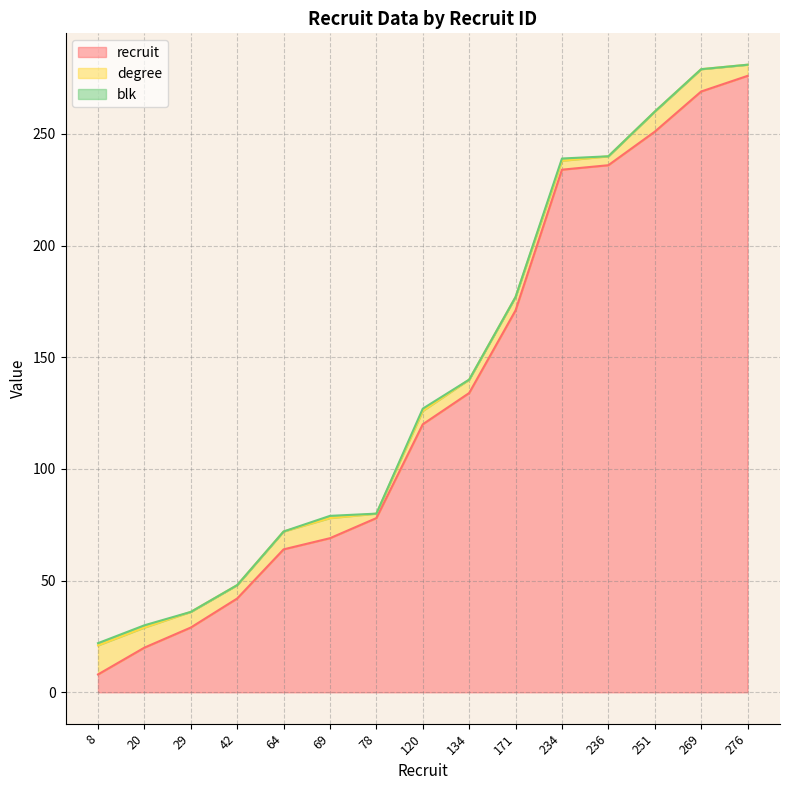

Reading left to right, what are all the values shown in this chart?

recruit: 8	20	29	42	64	69	78	120	134	171	234	236	251	269	276
degree: 13	9	7	6	8	9	2	6	6	6	4	4	9	10	5
blk: 1	1	0	0	0	1	0	1	0	0	1	0	0	0	0